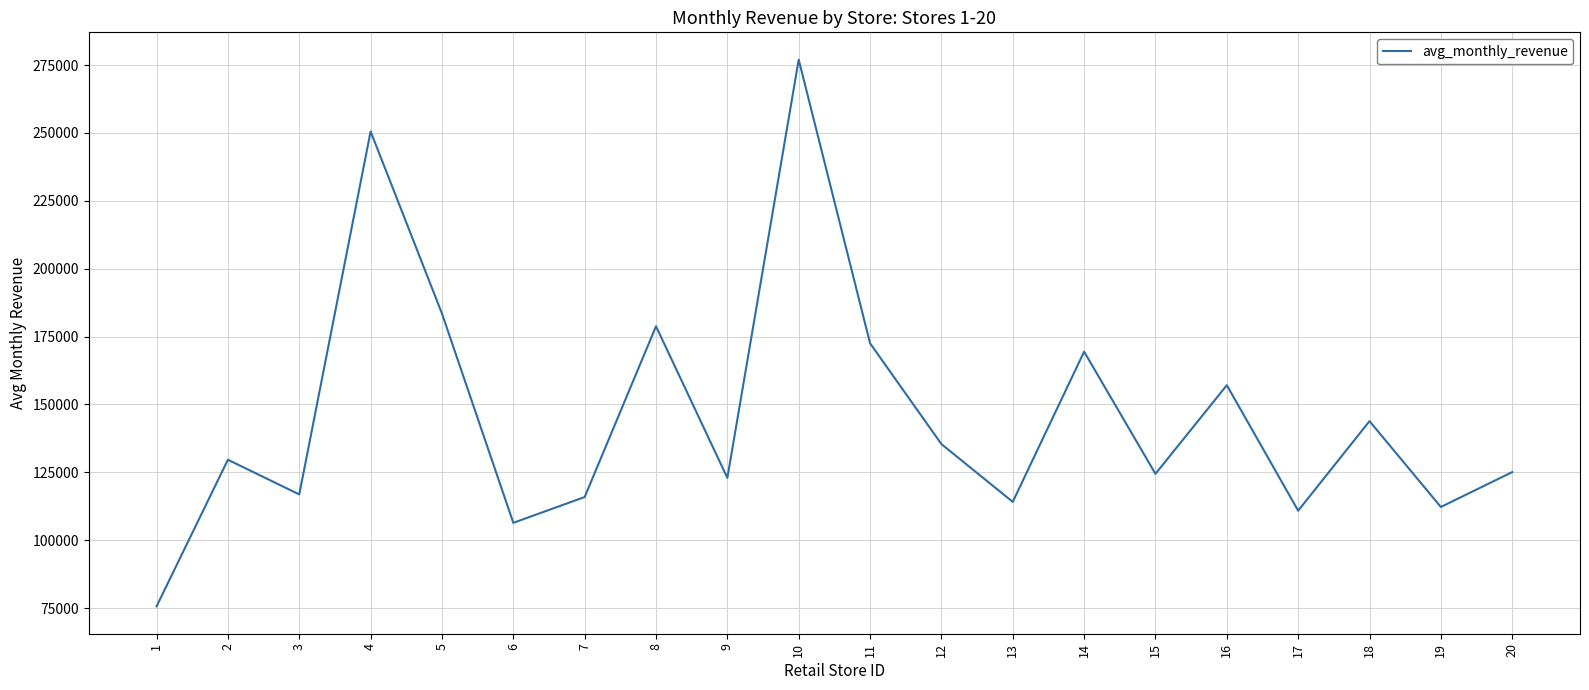

What is the sum of all values?

2922378.3